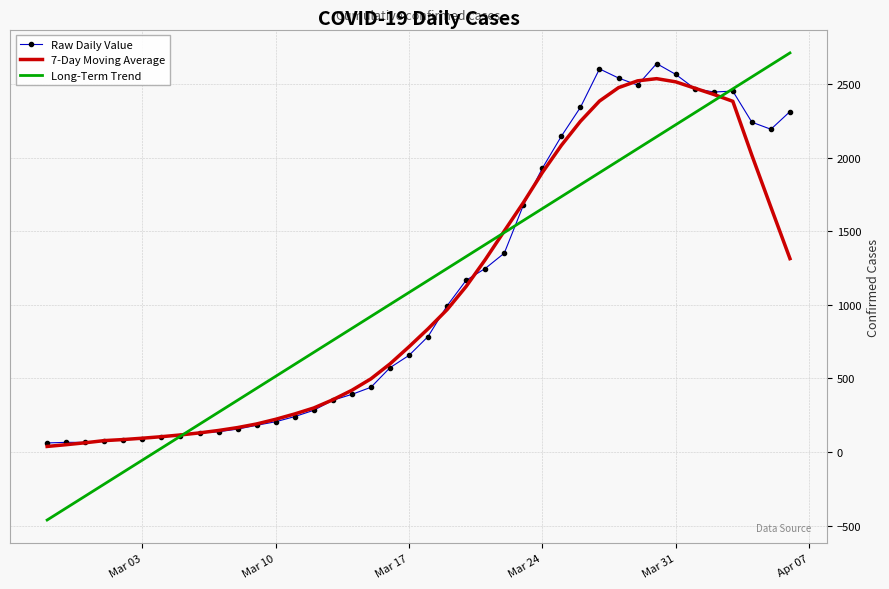

What is the maximum value shown in the chart?

2711.6